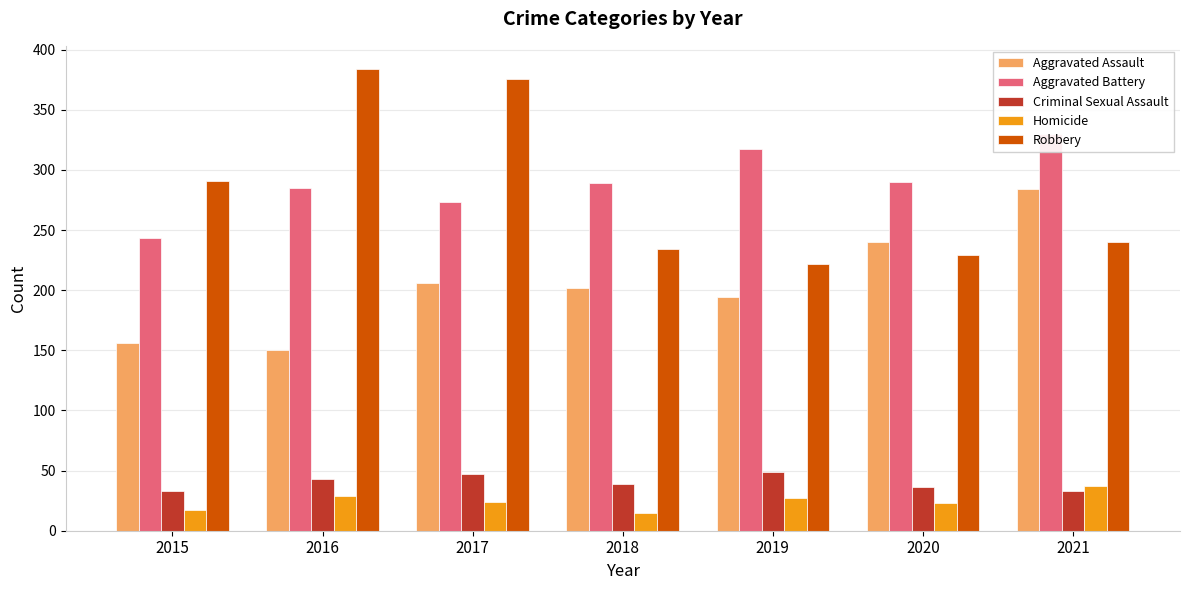

At which category does the chart reach its minimum across all series?

2018